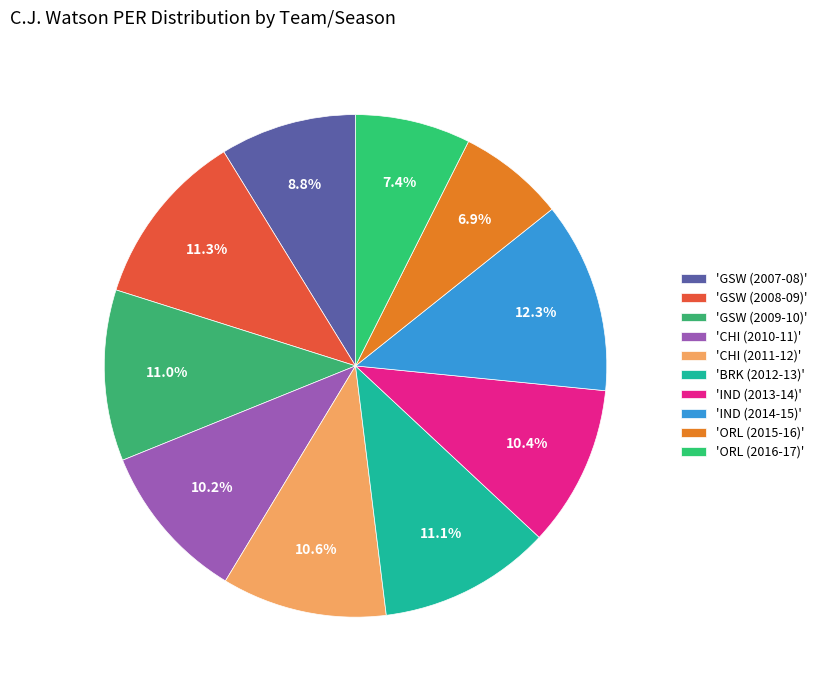

Count the number of slices in the pie.

10